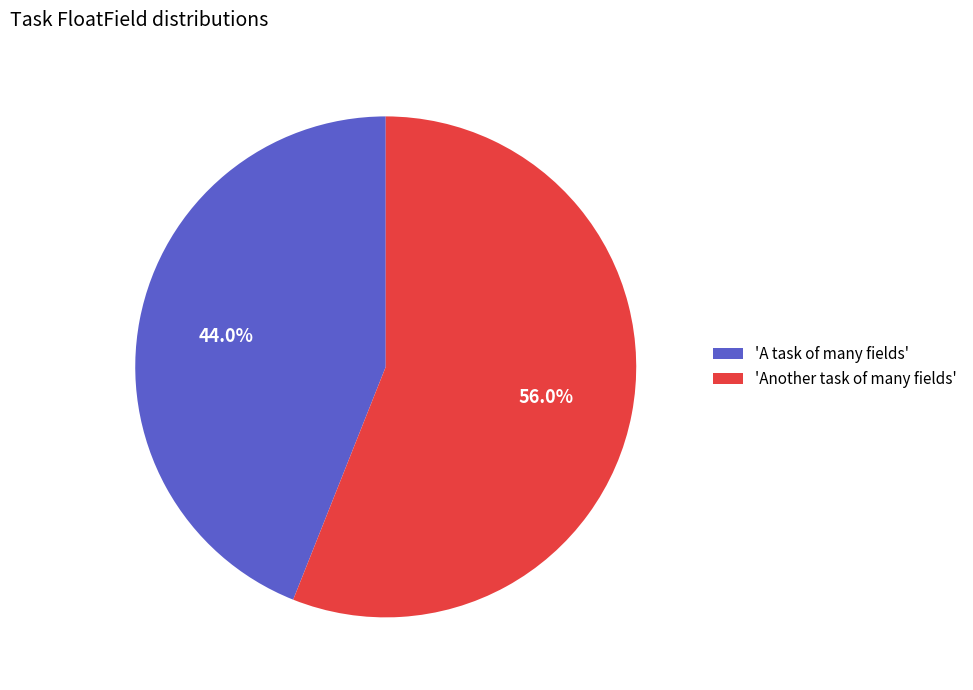

Combined, do 'A task of many fields' and 'Another task of many fields' account for over 50%?

Yes